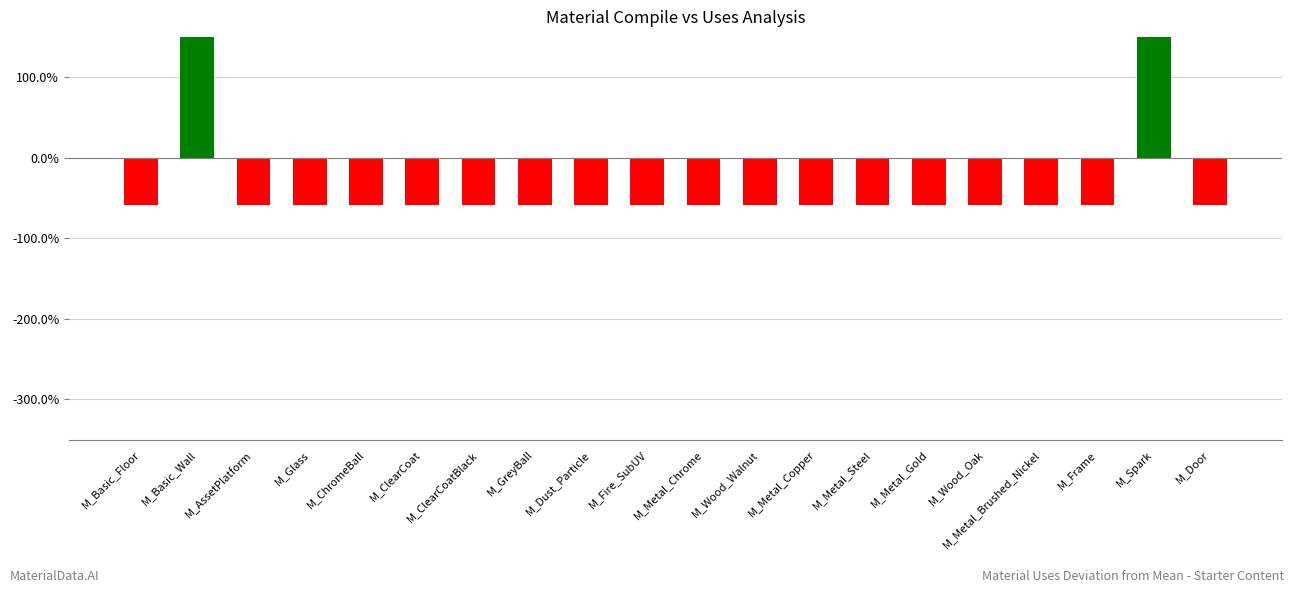

How many values are above zero?

2